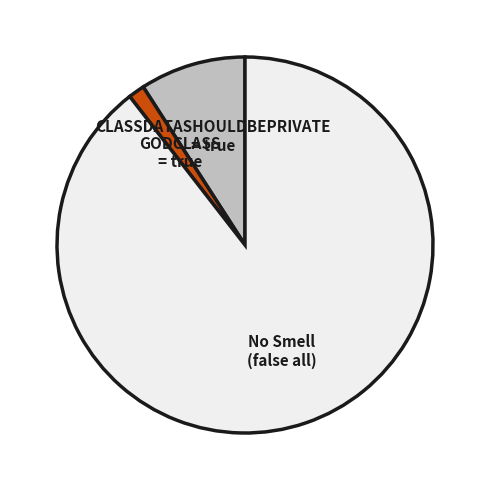

Between No Smell (false all) and GODCLASS = true, which is larger?

No Smell (false all)